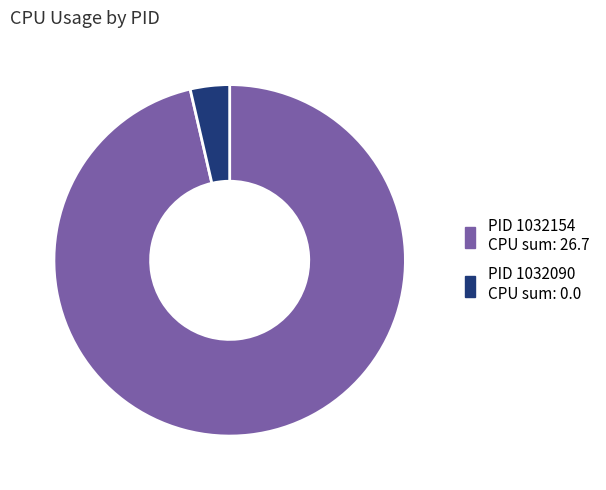

Is there a majority slice in this chart?

Yes